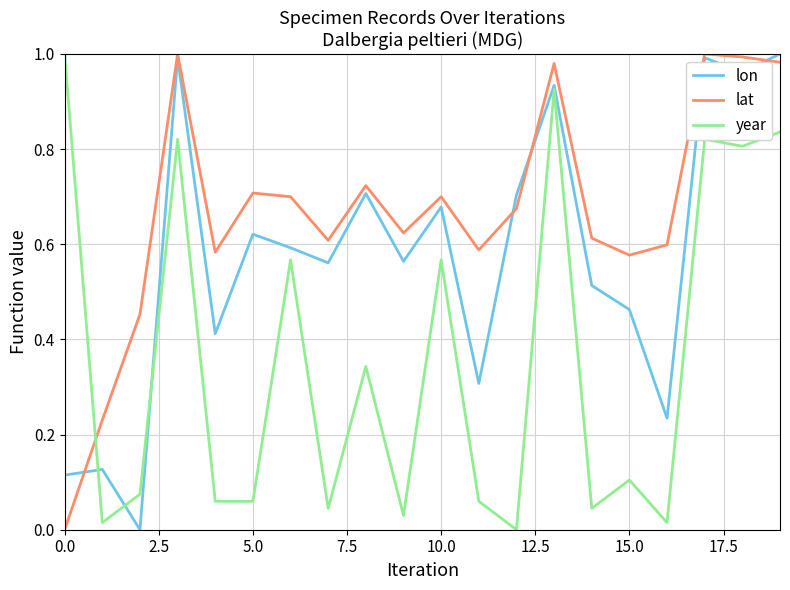

Rank the series by their average value, from lowest to highest.

year, lon, lat